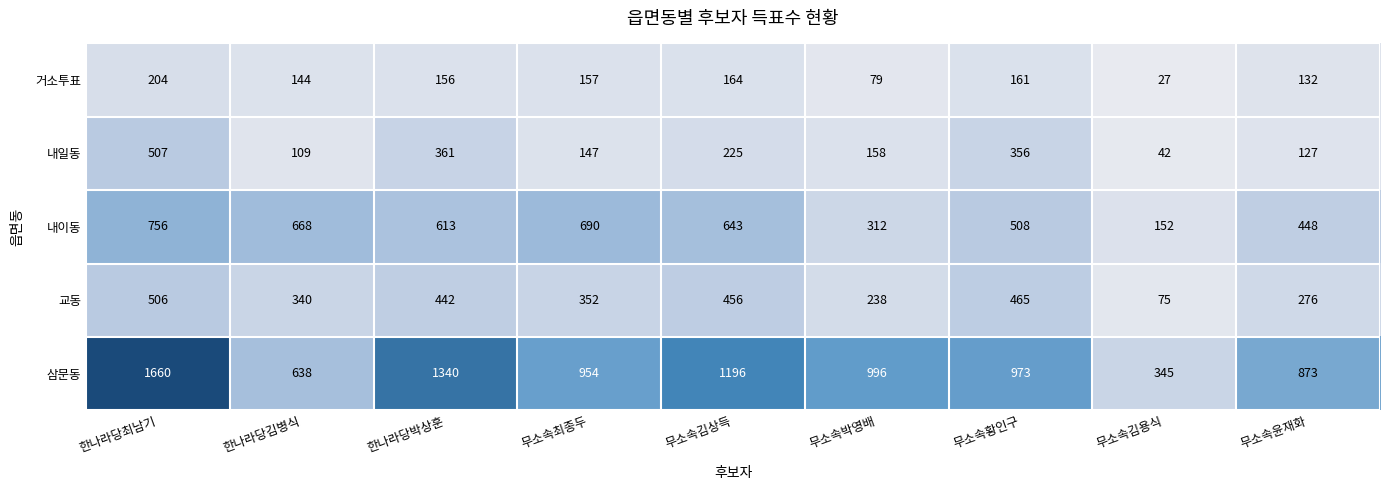

The 삼문동 series shows 1459 at 무소속황인구. True or false?

False